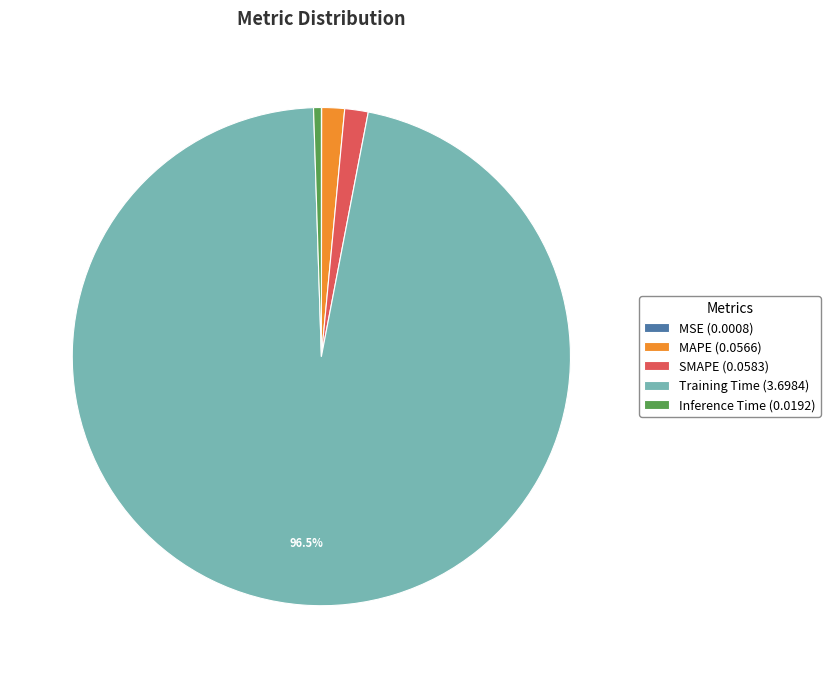

Is it true that MAPE is 11% of the pie?

False